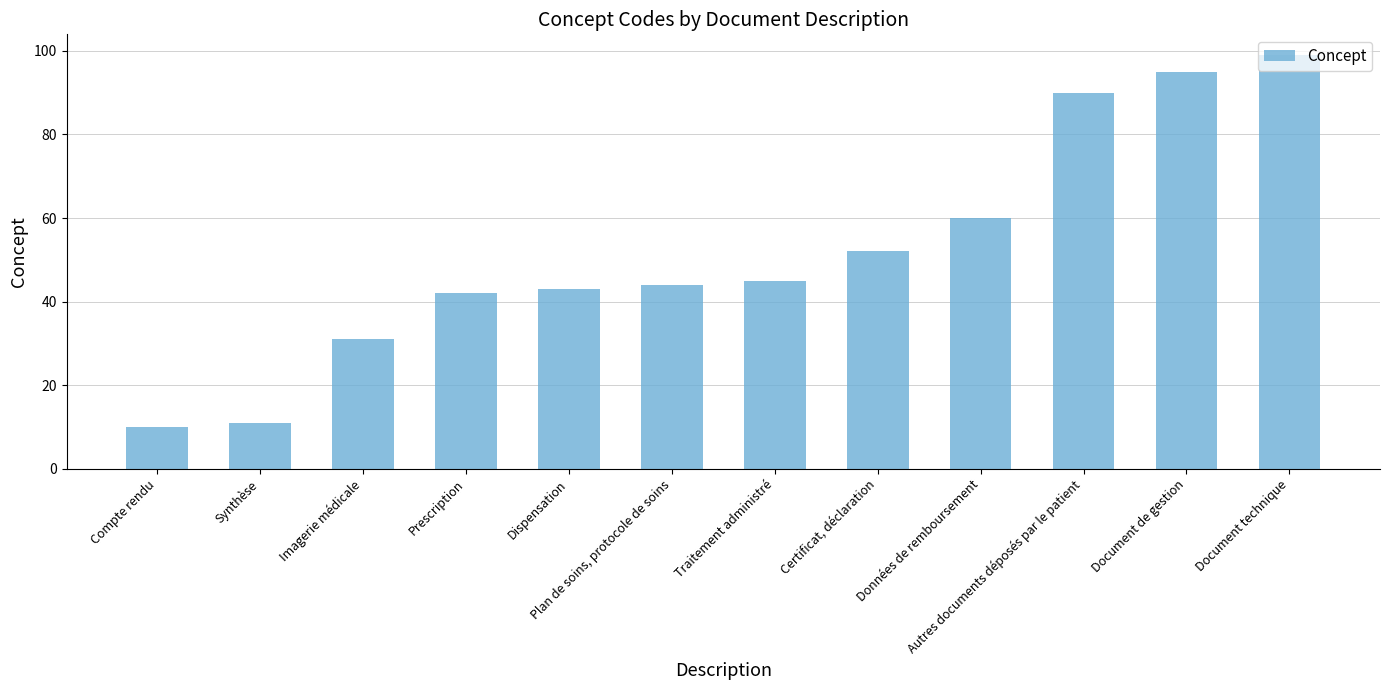

What is the change in value from Prescription to Plan de soins, protocole de soins?

+2